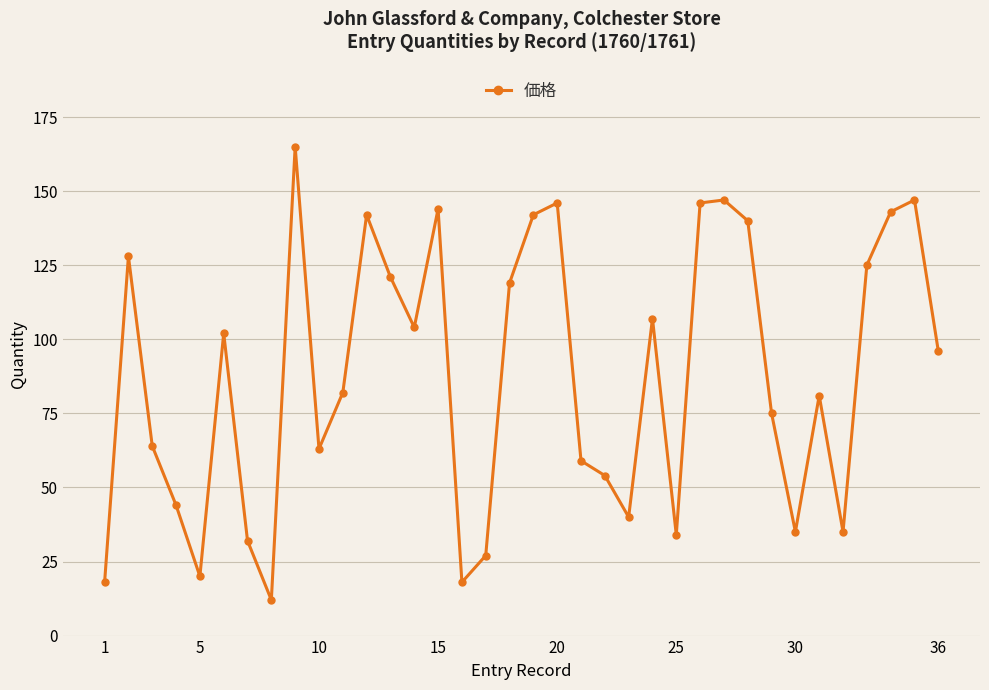

What is the difference between the maximum and minimum values?

153